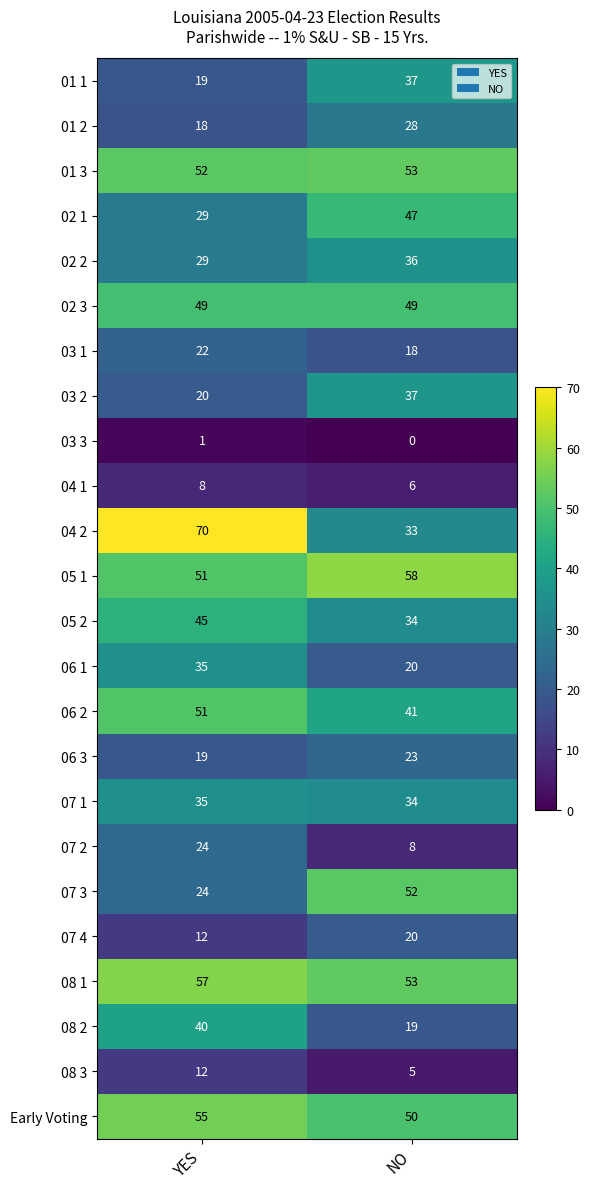

What is the approximate value of 03 1 at NO?

18